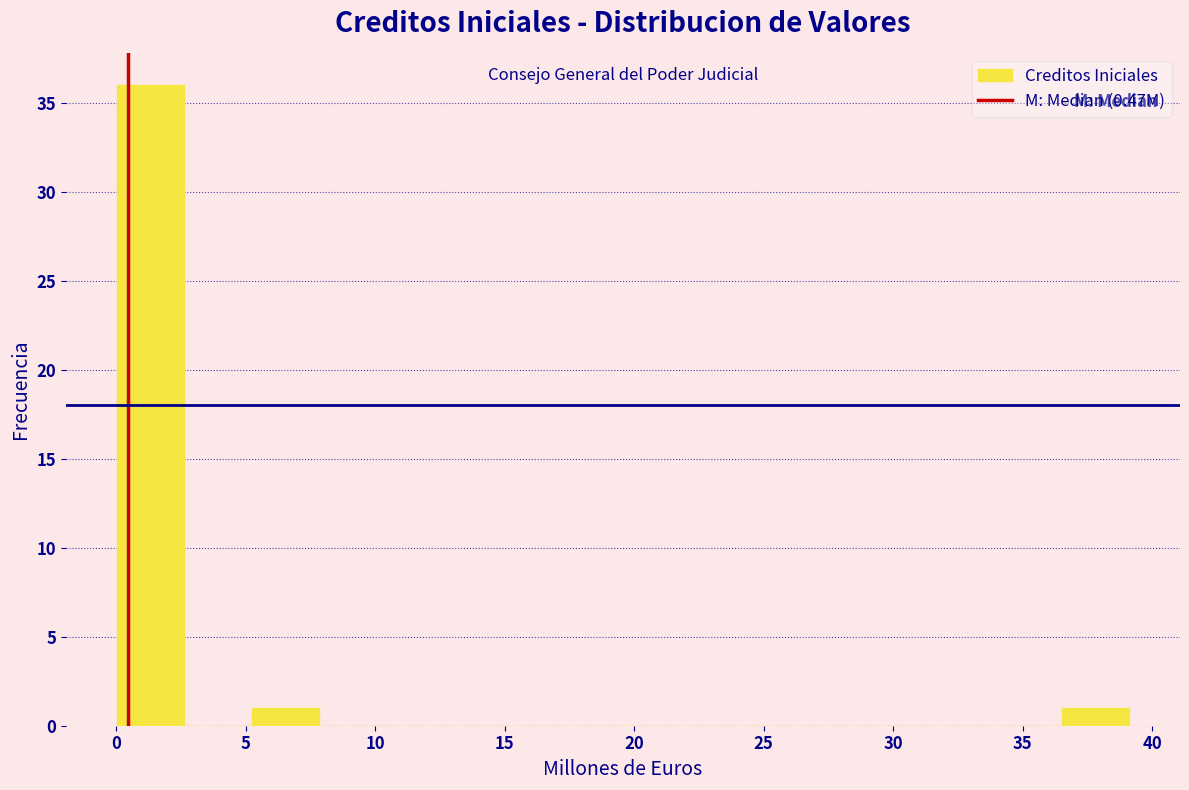

Reading left to right, transcribe this chart: for each bar, give the range it covers on the x-axis and its height. Neither the bar edges nor the heights are printed on the chart, so give them approximately, as read against the axes.

0.0 to 2.5: 36
2.5 to 5.0: 0
5.0 to 8.0: 1
8.0 to 10.5: 0
10.5 to 13.0: 0
13.0 to 15.5: 0
15.5 to 18.5: 0
18.5 to 21.0: 0
21.0 to 23.5: 0
23.5 to 26.0: 0
26.0 to 28.5: 0
28.5 to 31.5: 0
31.5 to 34.0: 0
34.0 to 36.5: 0
36.5 to 39.0: 1